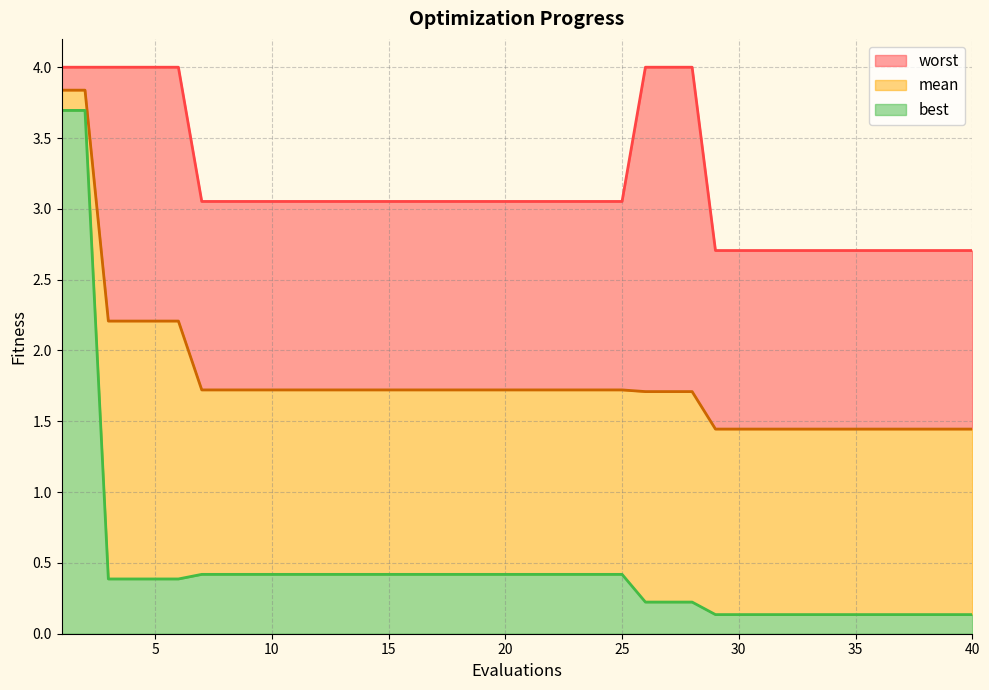

True or false: mean and worst cross at least once.

False